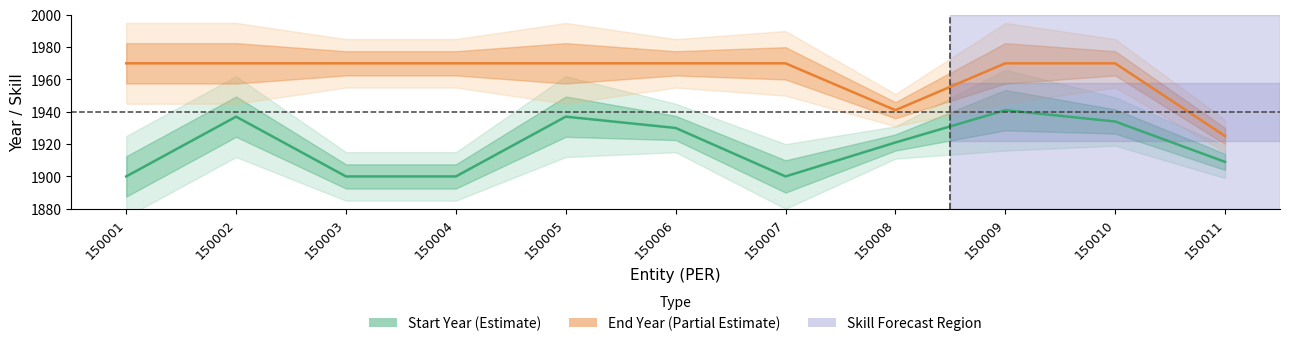

Reading right to left, what are all the values shown in this chart?

Start Year (Estimate): 150011=1909	150010=1934	150009=1941	150008=1921	150007=1900	150006=1930	150005=1937	150004=1900	150003=1900	150002=1937	150001=1900
End Year (Partial Estimate): 150011=1925	150010=1970	150009=1970	150008=1941	150007=1970	150006=1970	150005=1970	150004=1970	150003=1970	150002=1970	150001=1970